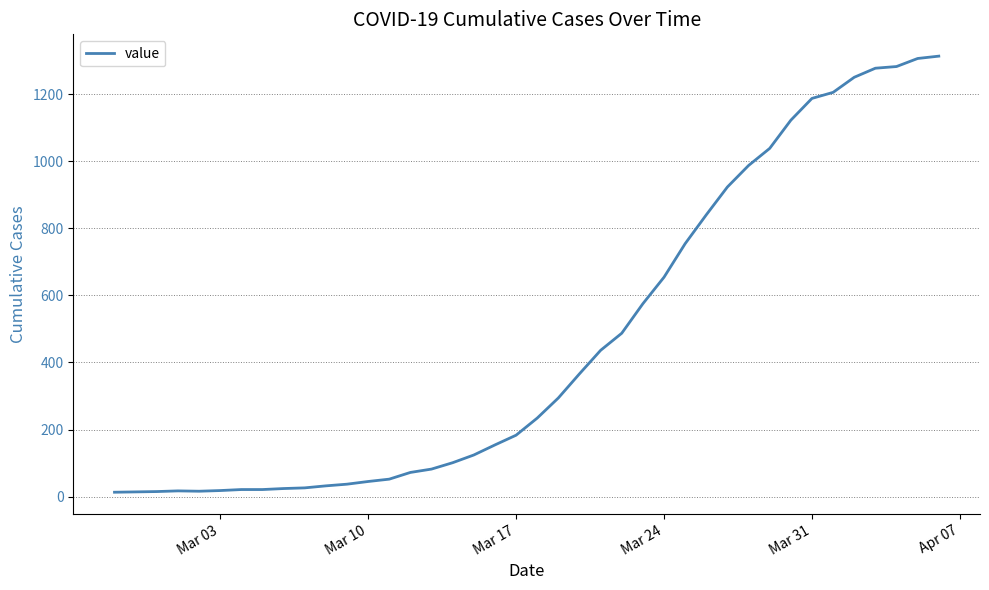

What is the difference between the maximum and minimum values?

1300